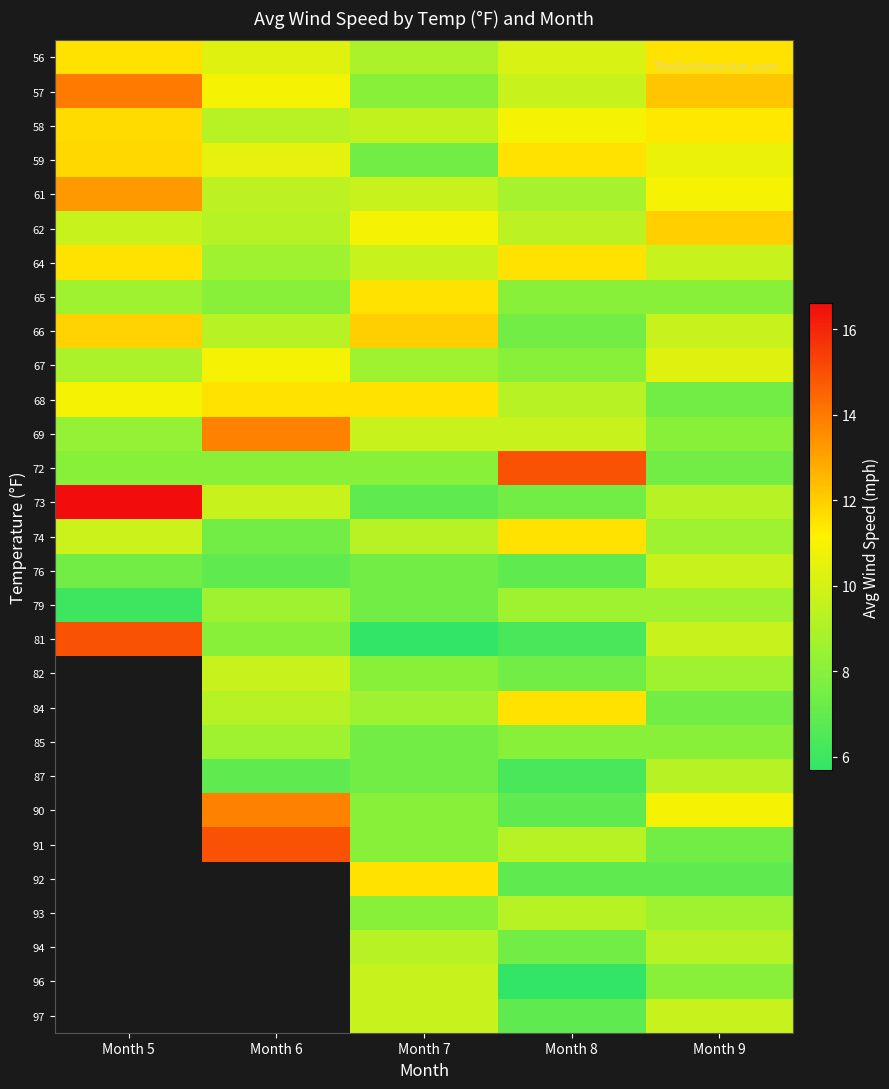

What is the maximum value for 79?

8.6